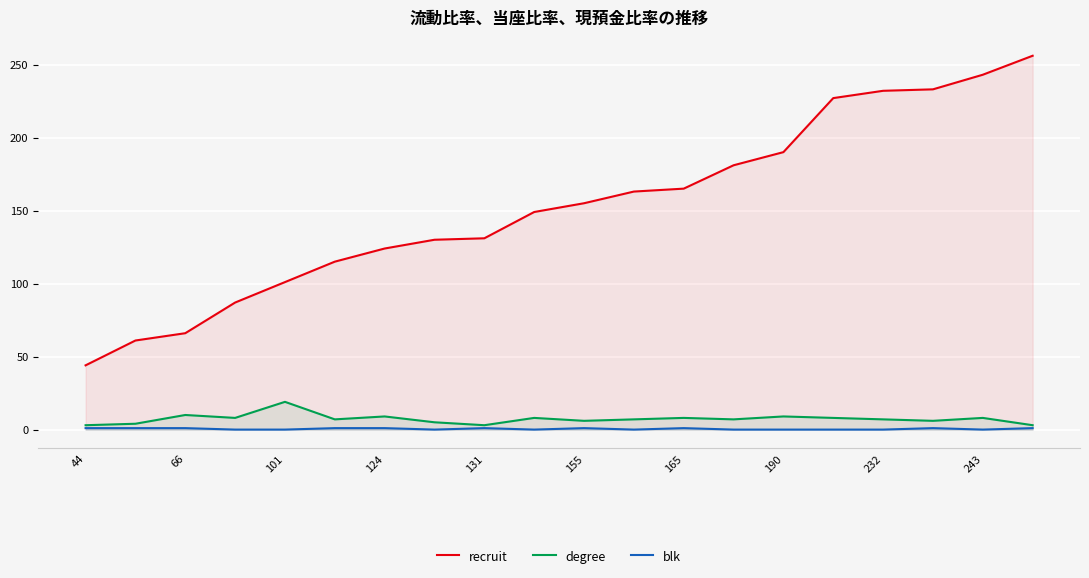

Is it true that degree equals 8 at 243?

True